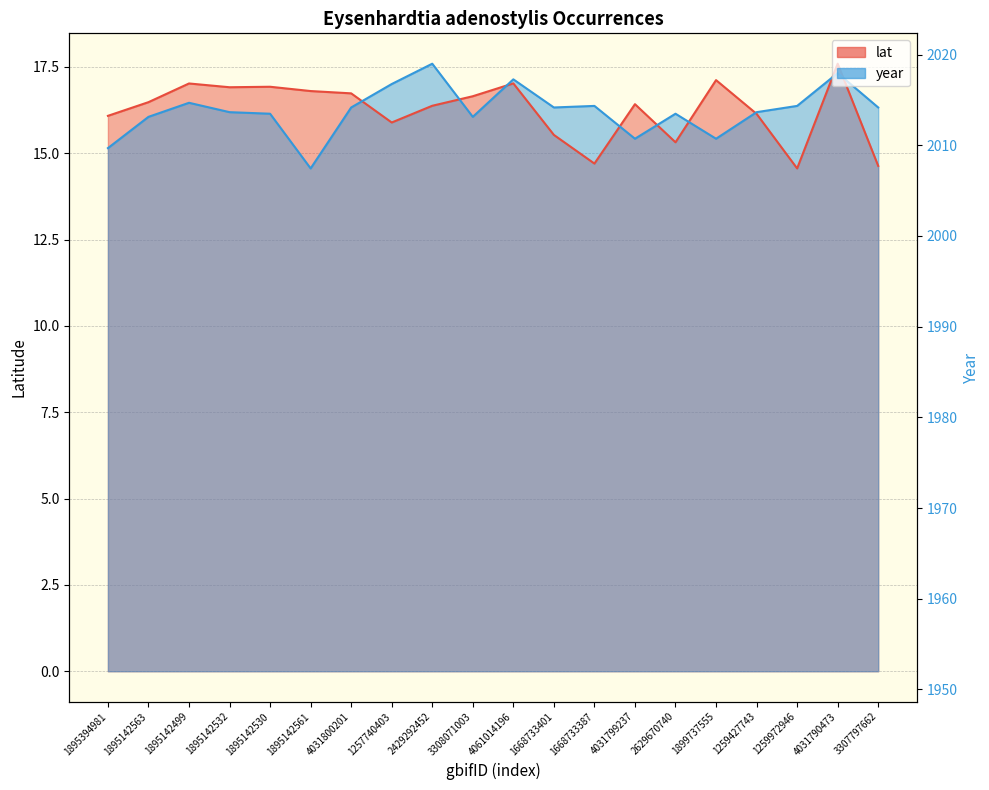

True or false: year and lat intersect in this chart.

True